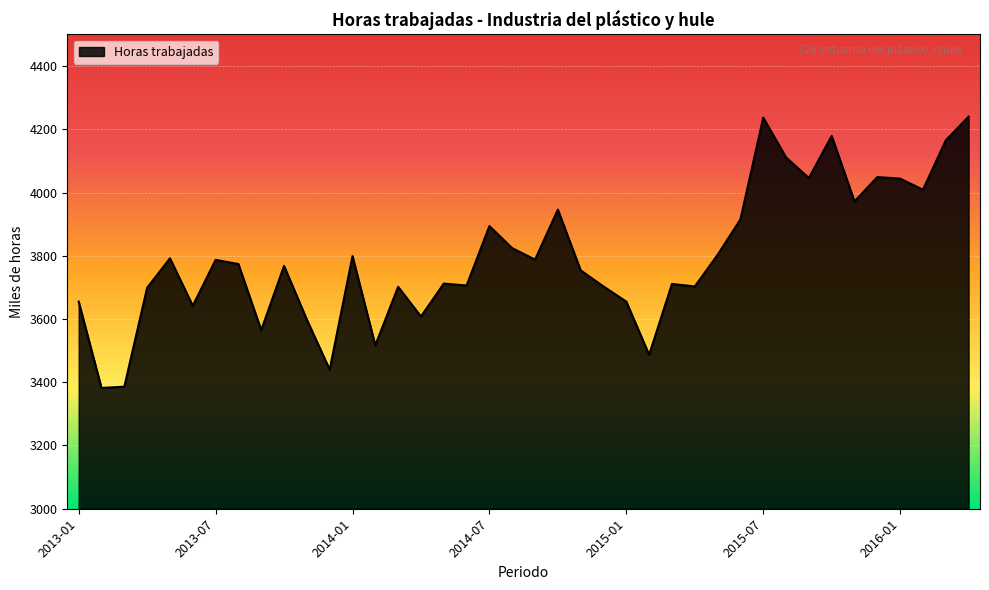

What is the maximum value shown in the chart?

4240